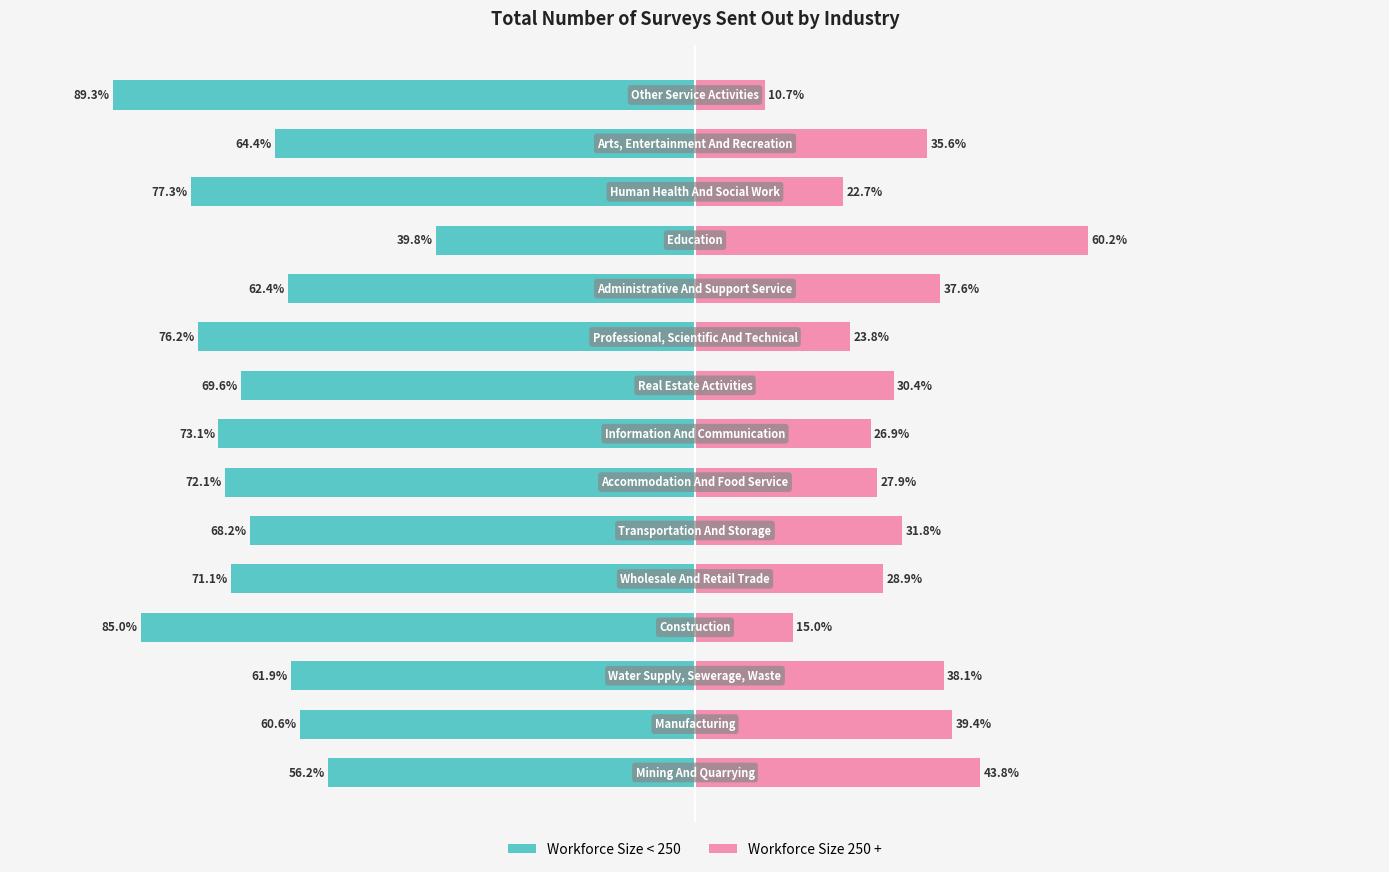

Is it true that Workforce Size < 250 equals -19.3 at 12?

False